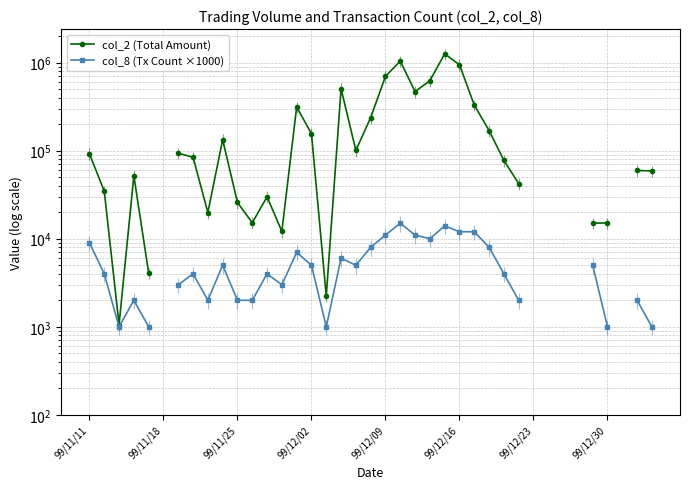

True or false: col_2 (Total Amount) has more than 2 interior local peaks.

True